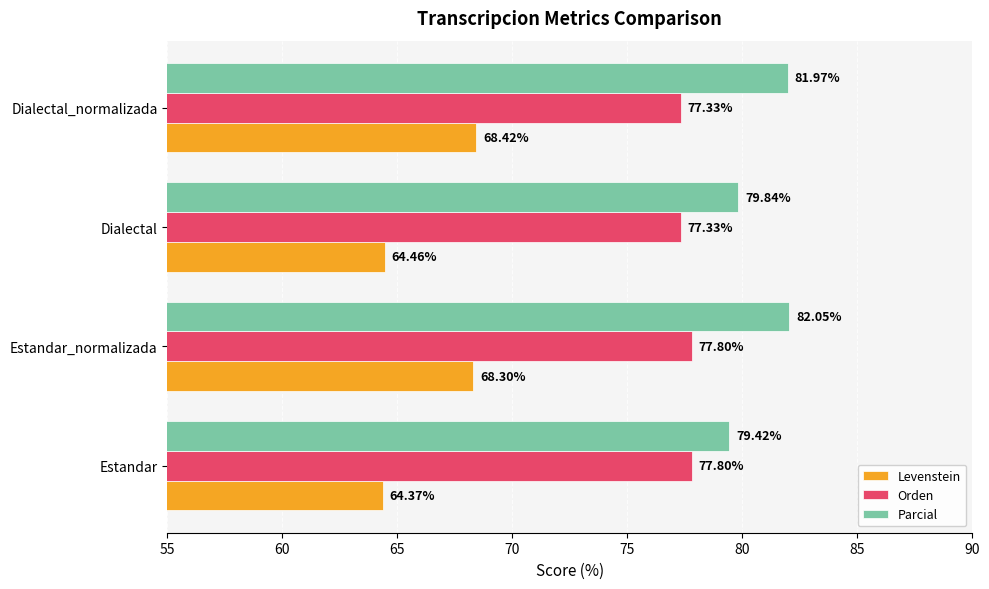

What is the average value of the Parcial series?

80.8